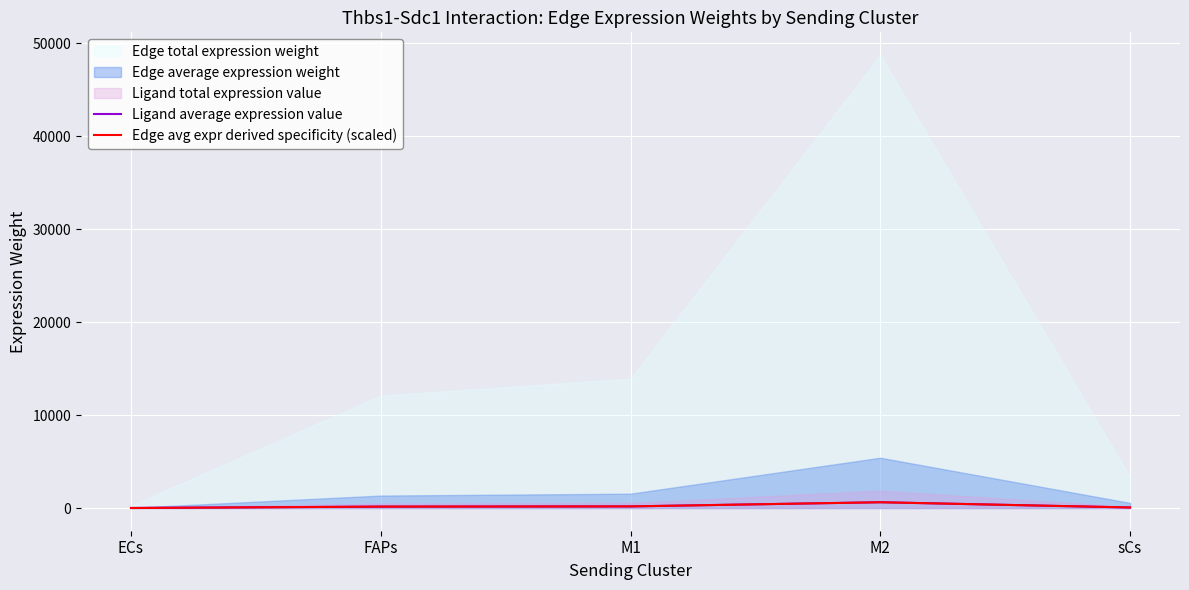

Where is Ligand average expression value nearest to the value 321?

M1